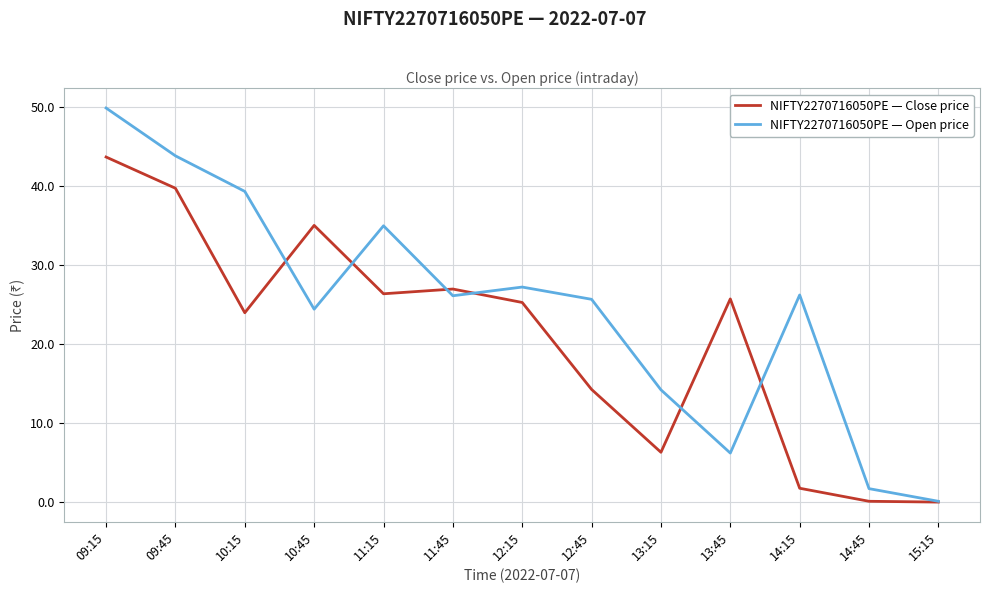

Does the chart have visible grid lines?

Yes